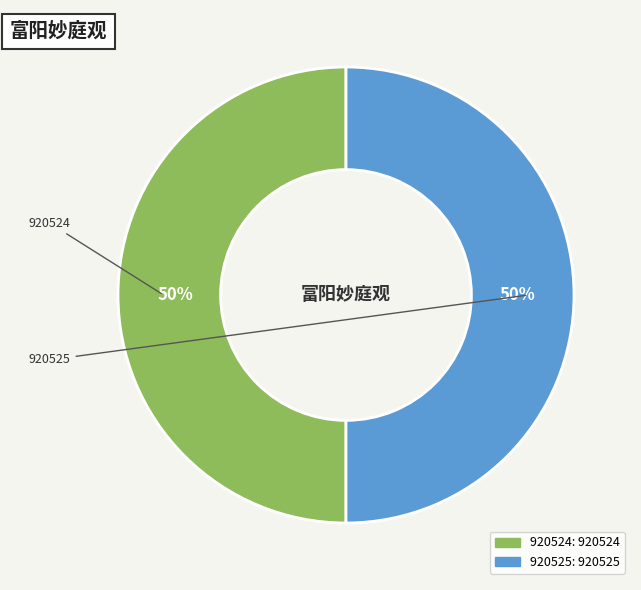

Is it true that 920525 is 50% of the pie?

True